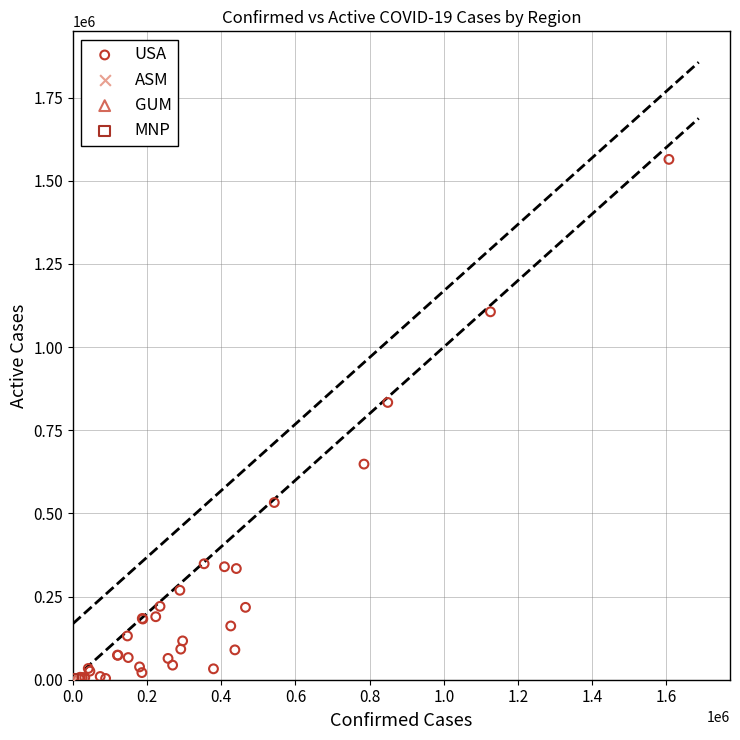

What are all the series names shown in the legend?

USA, ASM, GUM, MNP